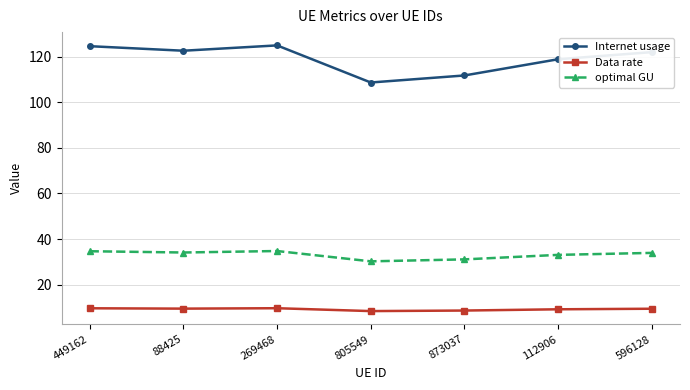

Between 449162 and 805549, which series saw the biggest shift?

Internet usage